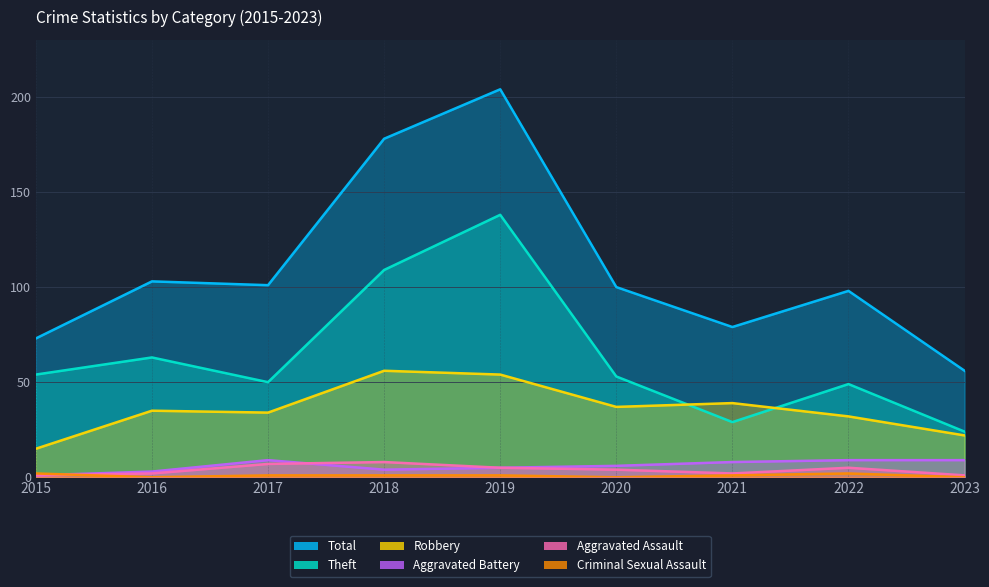

Between 2021 and 2022, which is larger?

2022